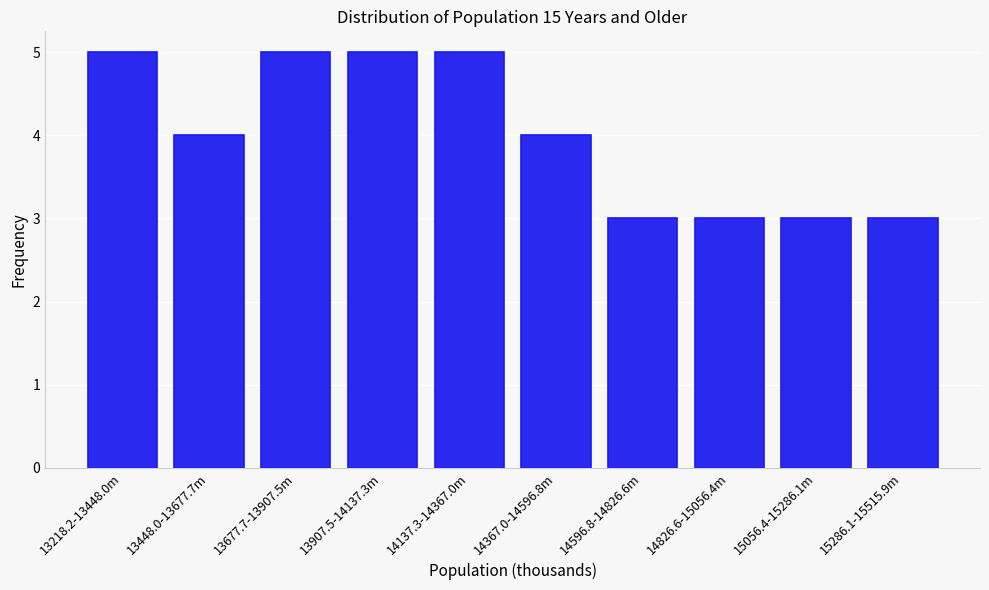

Reading left to right, extract all data points from this chart.

13218.2-13448.0m=5	13448.0-13677.7m=4	13677.7-13907.5m=5	13907.5-14137.3m=5	14137.3-14367.0m=5	14367.0-14596.8m=4	14596.8-14826.6m=3	14826.6-15056.4m=3	15056.4-15286.1m=3	15286.1-15515.9m=3